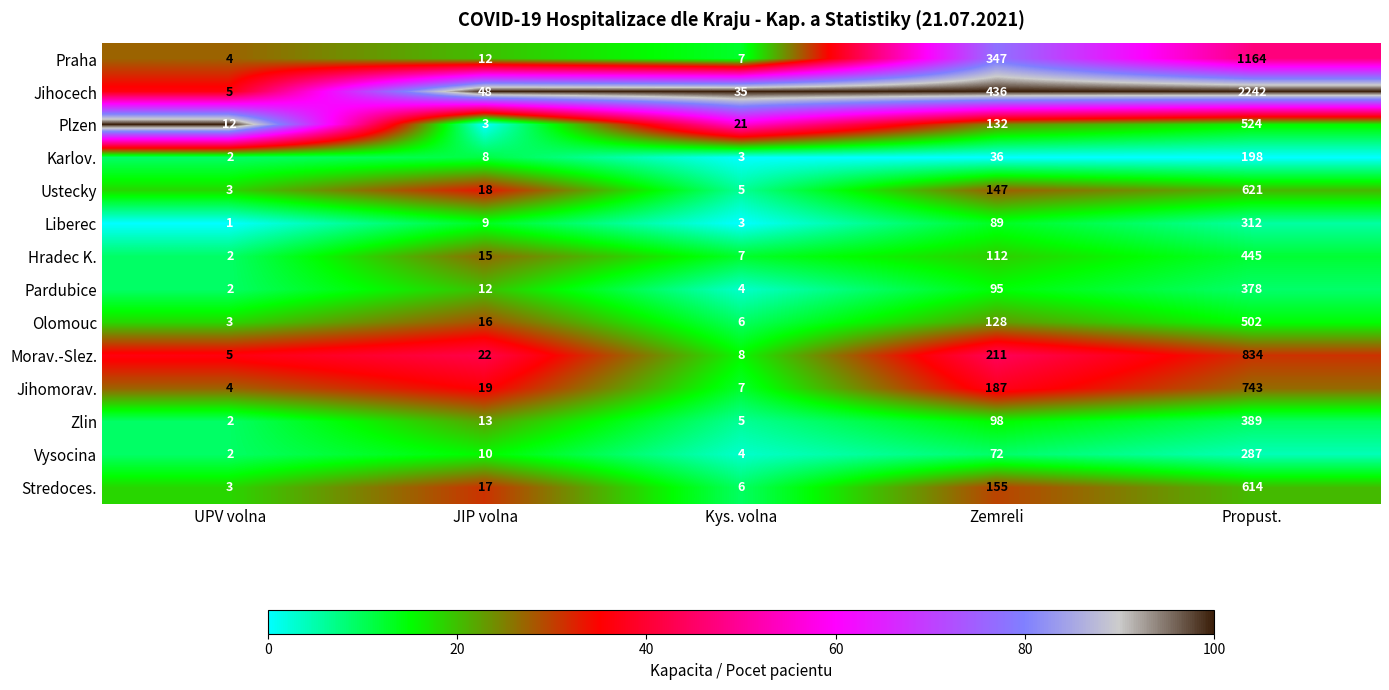

At which label is Plzen closest to 263?

Zemreli